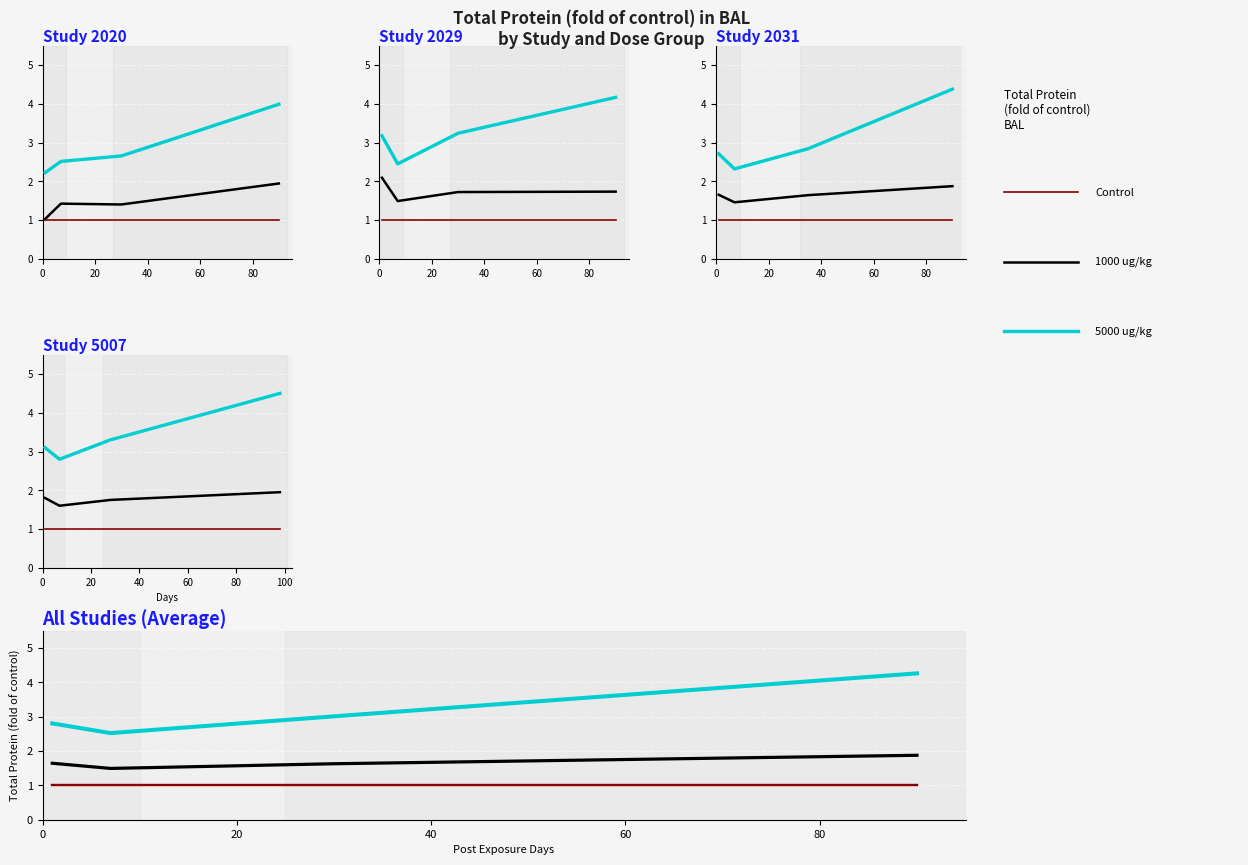

True or false: 1000 ug/kg and Control intersect in this chart.

False